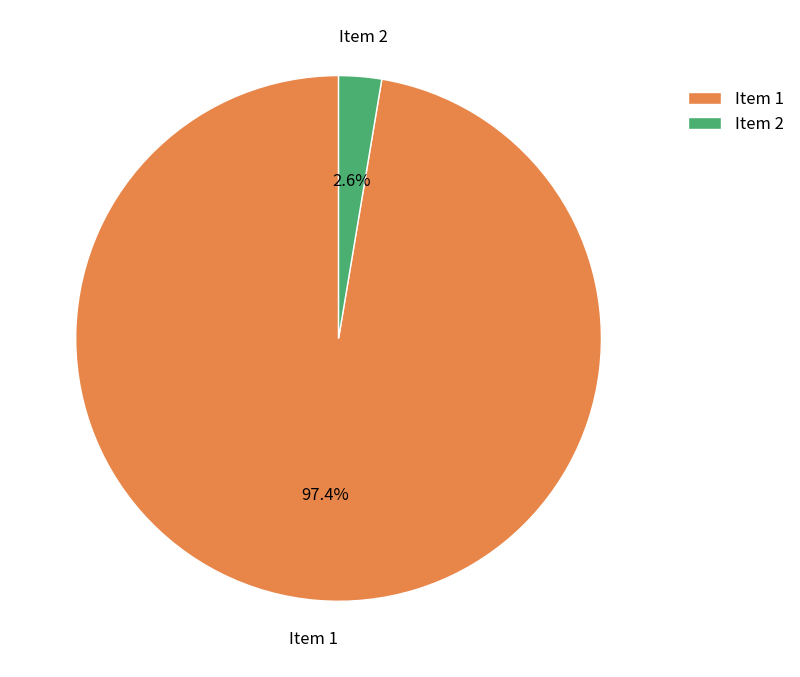

How many slices are in this pie chart?

2